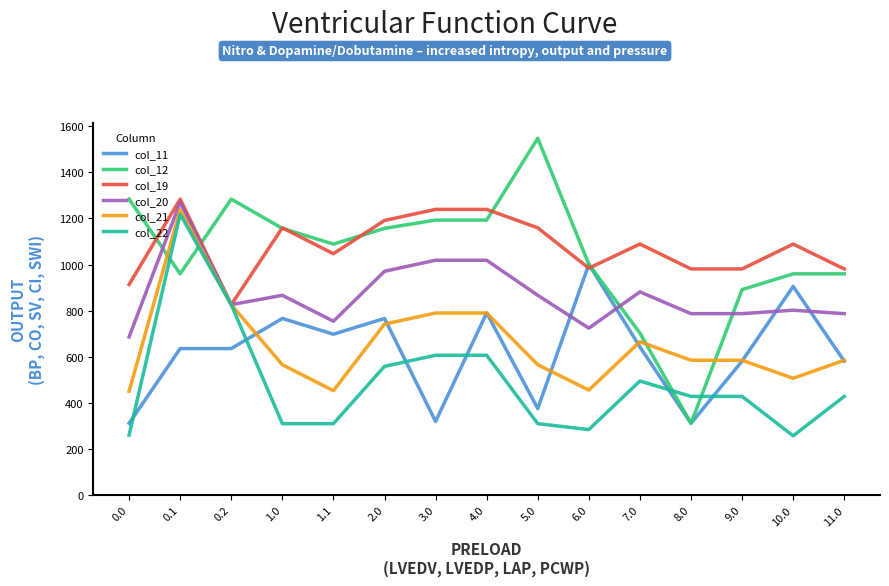

Which series ends up on top after the final intersection of col_11 and col_22?

col_11